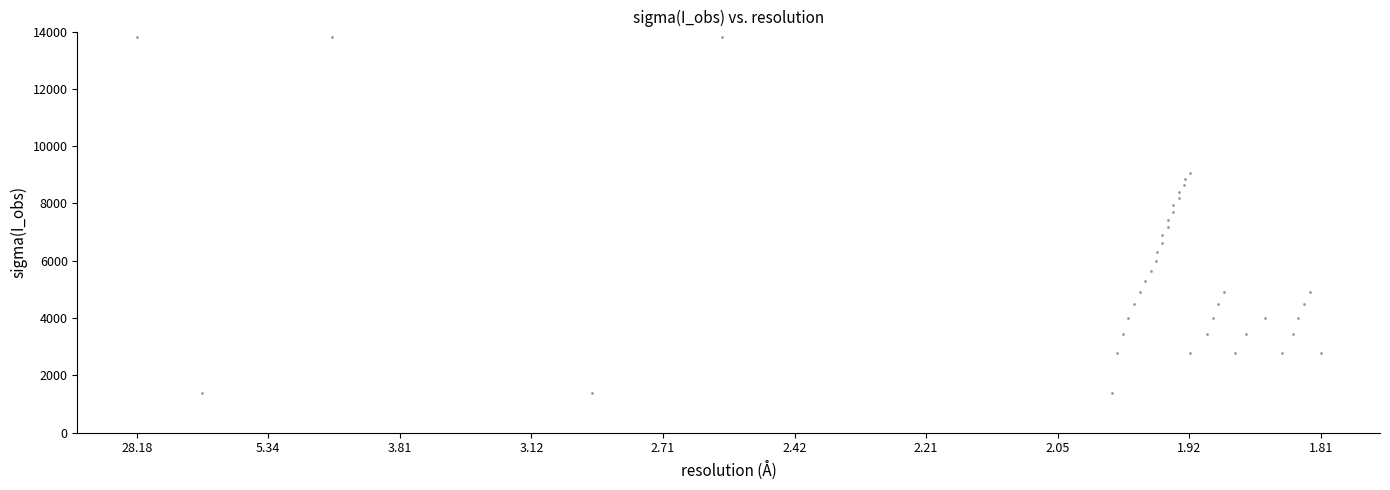

What is the range of Y values (max minus min)?

12420